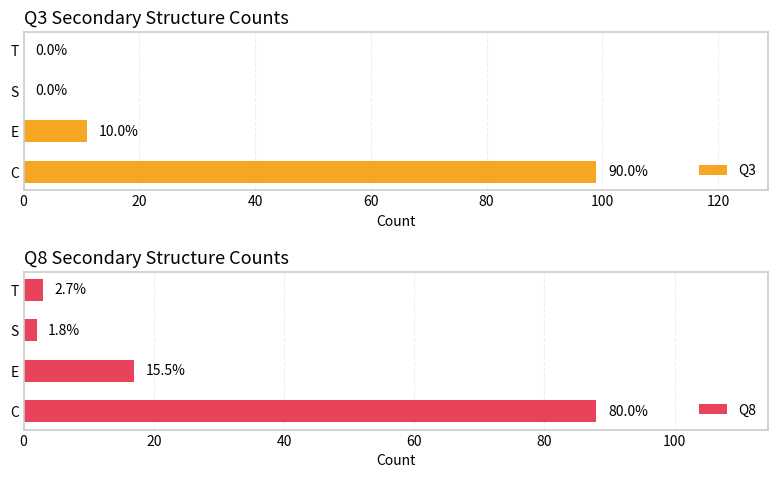

What value does the Q3 series have at E, to the nearest 5?

10